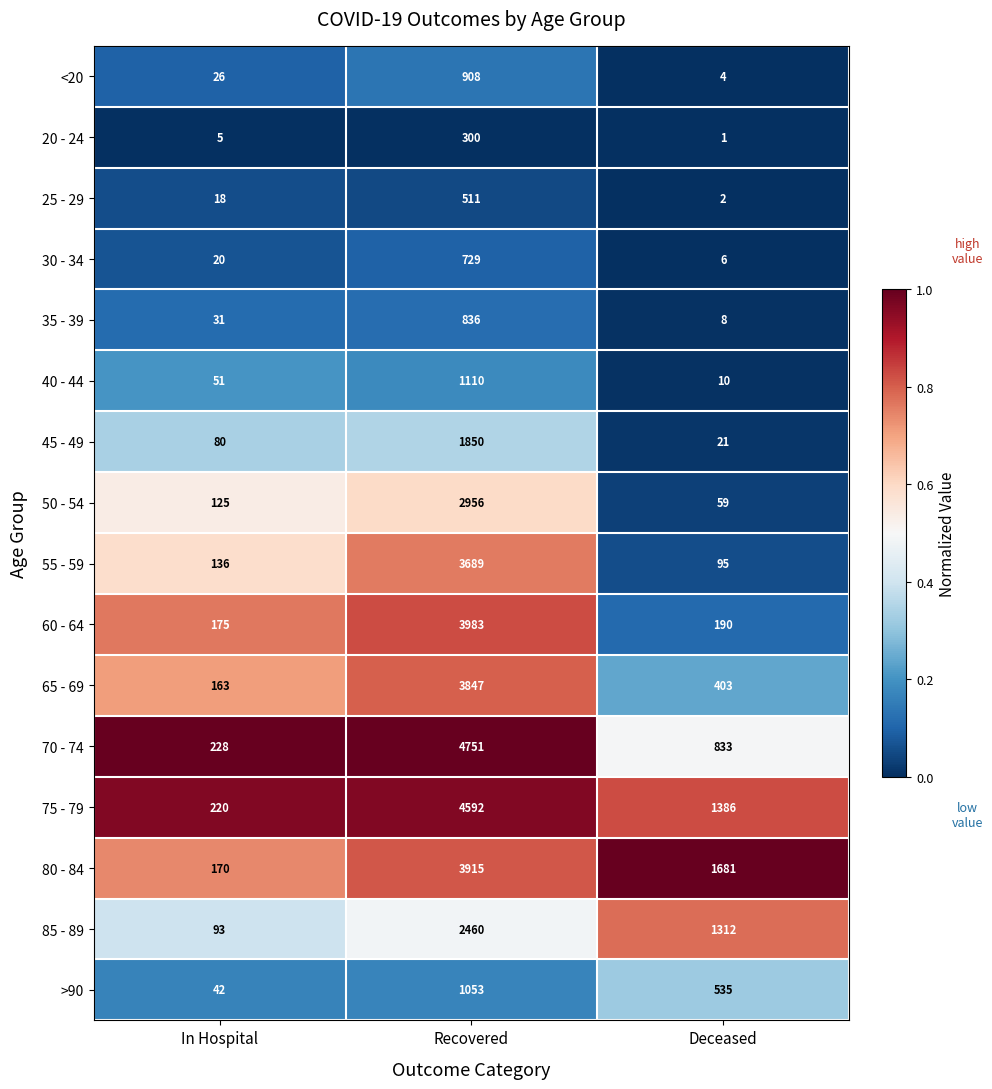

At which category is the sum across all series the highest?

Recovered